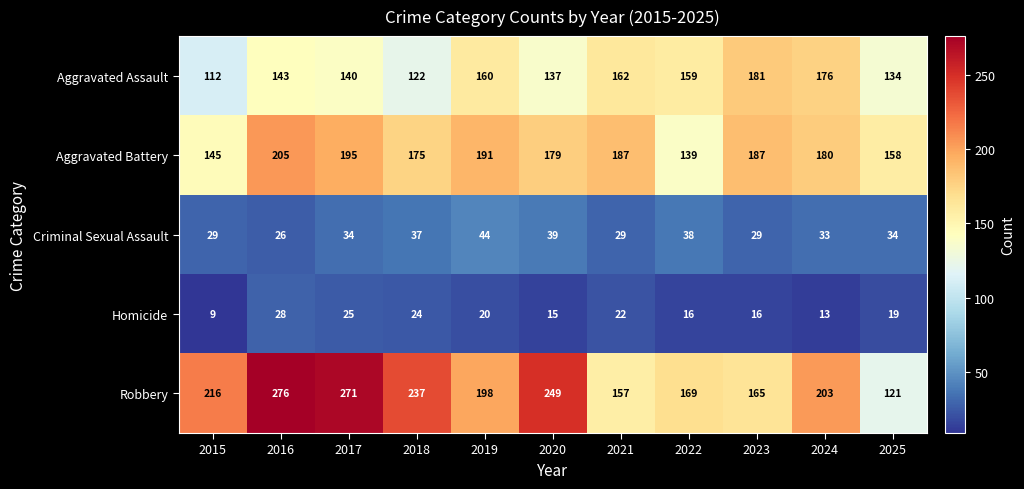

Which series has the largest range (max minus min)?

Robbery